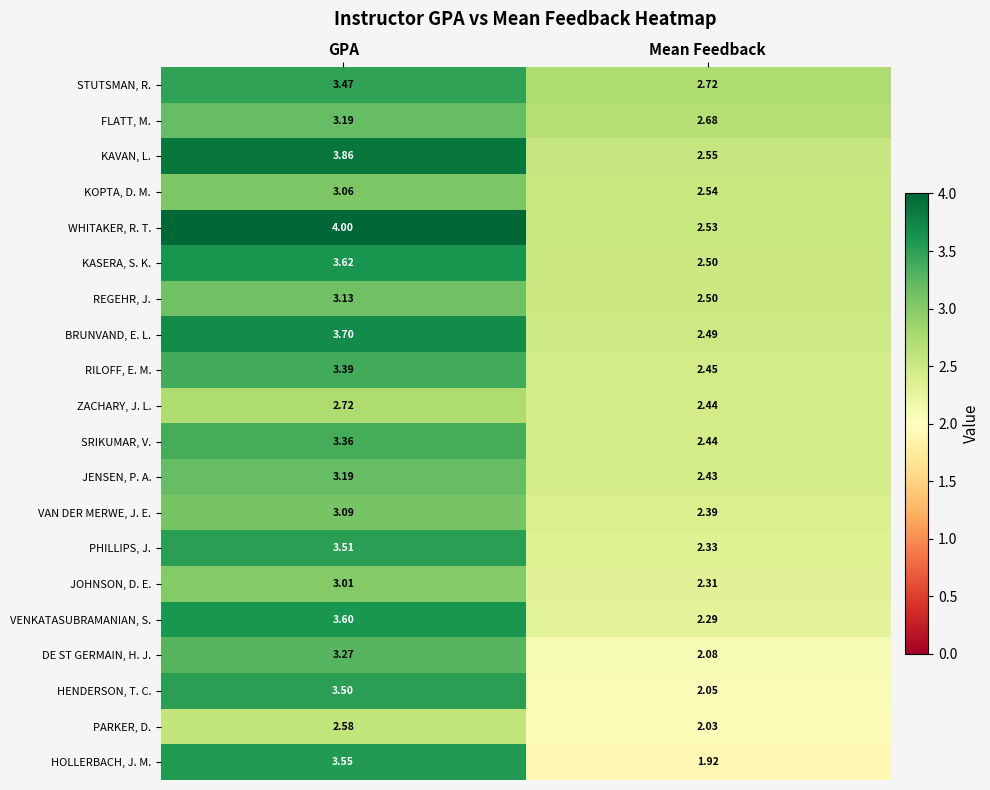

Rank the categories by JOHNSON, D. E. value from highest to lowest.

GPA, Mean Feedback